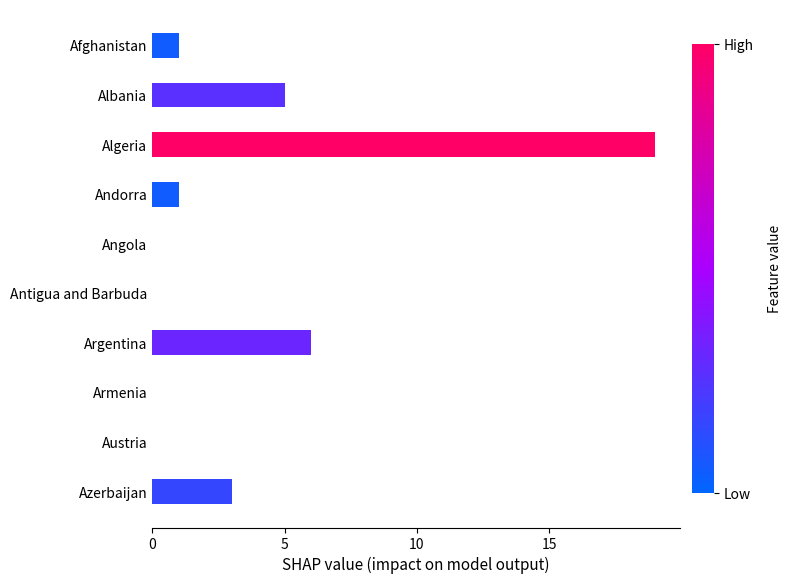

At which category does the chart reach its peak across all series?

Algeria